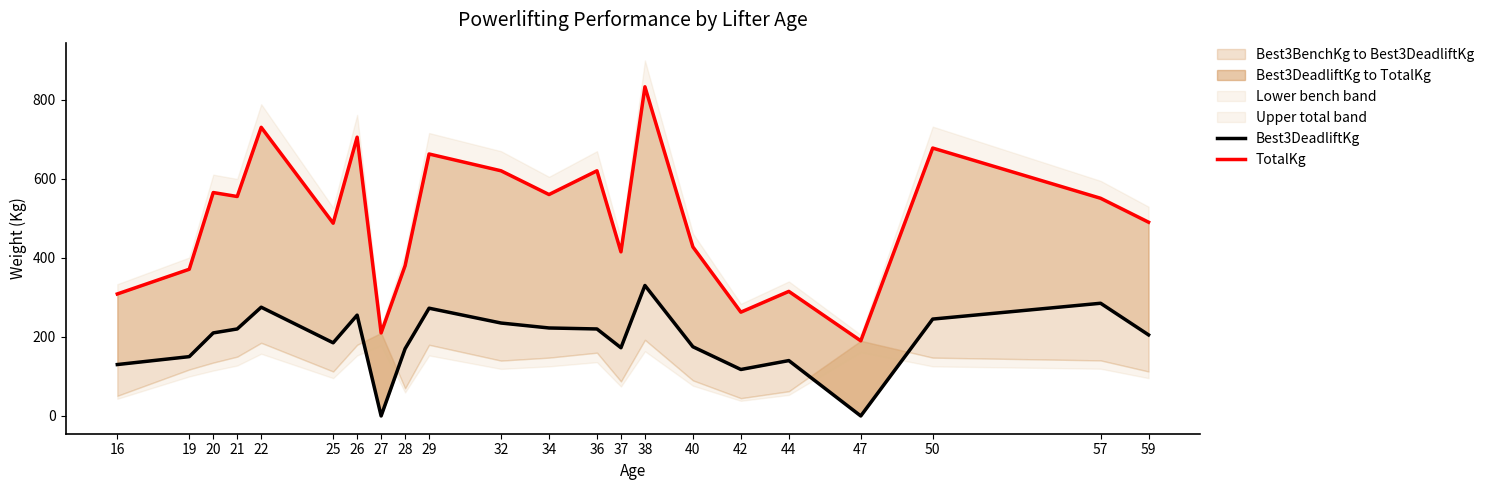

Where is the first local maximum for TotalKg?

20